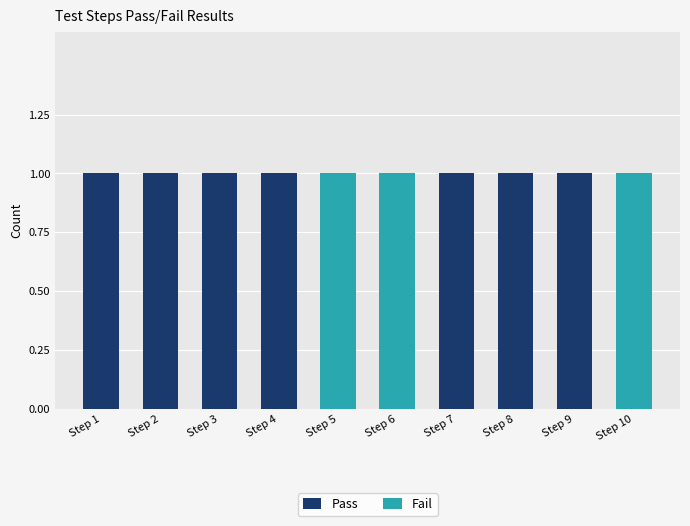

Does the chart contain stacked bars?

Yes